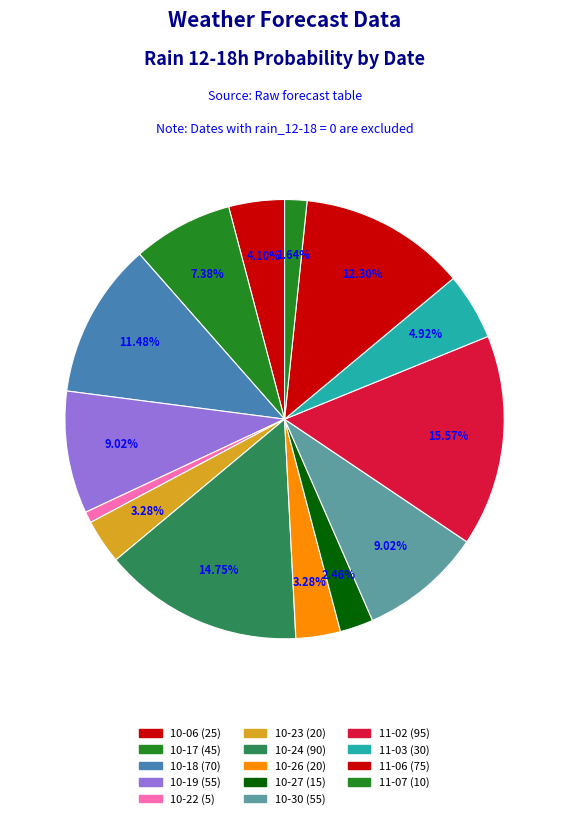

How many slices are in this pie chart?

14